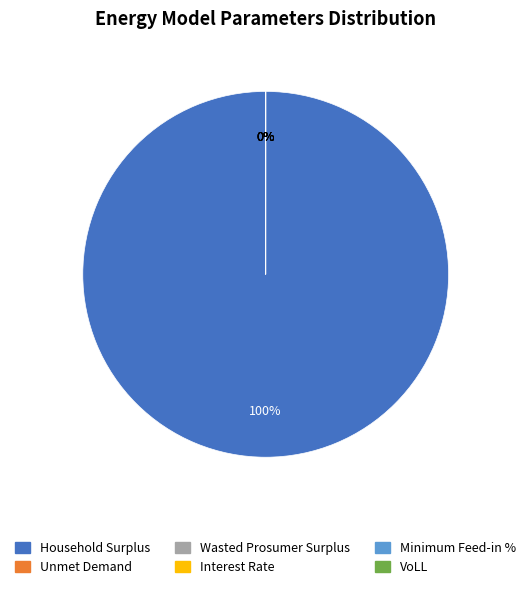

Do Unmet Demand and Household Surplus together represent more than half of the pie?

Yes